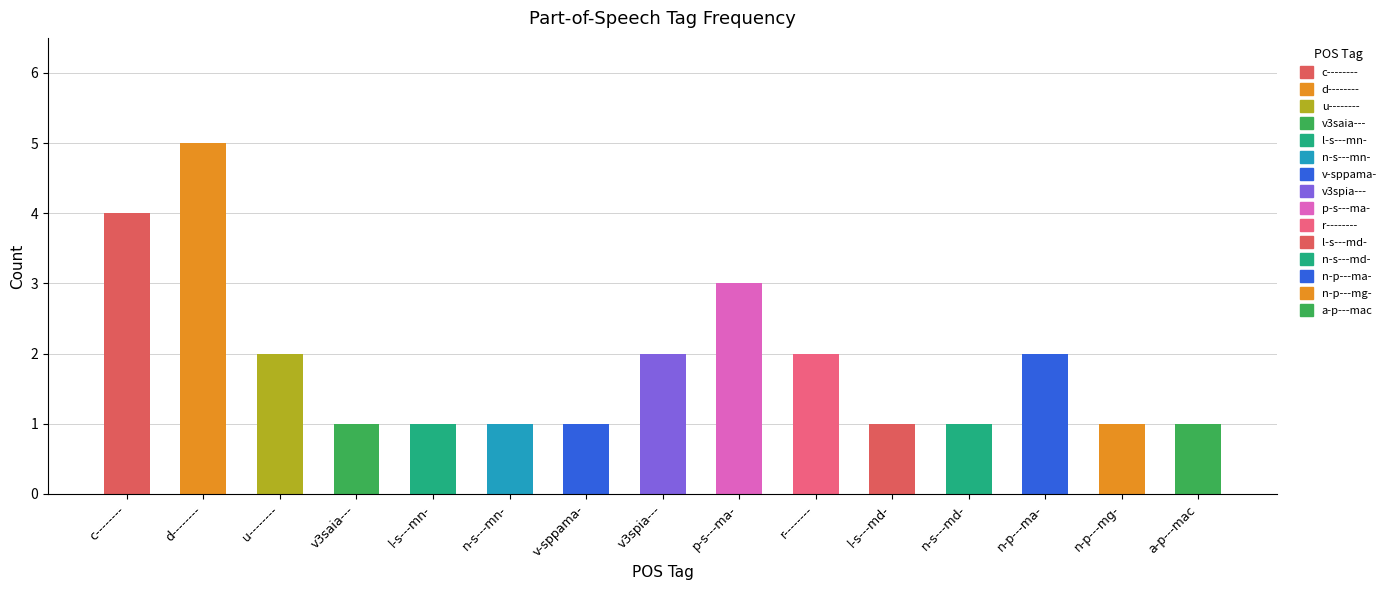

What is the difference between the values at c-------- and p-s---ma-?

1